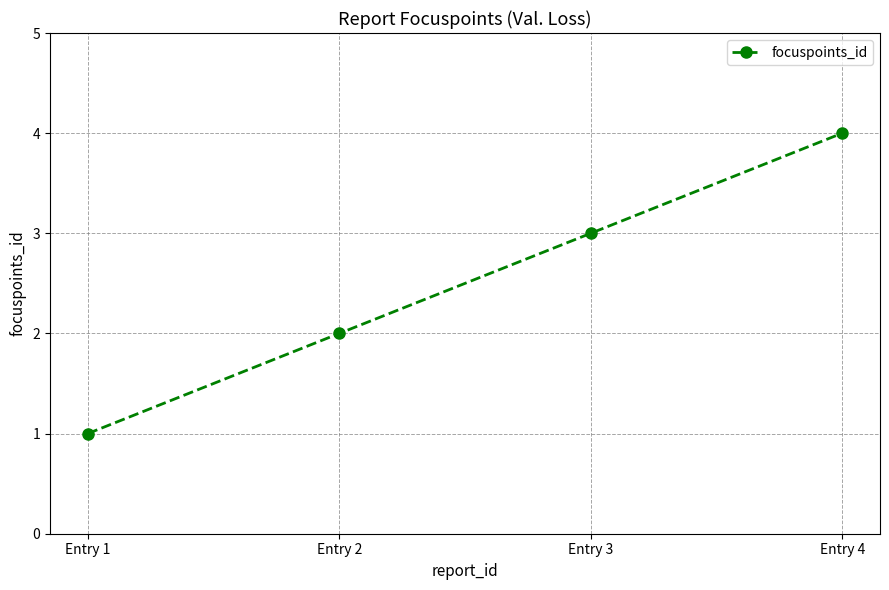

How many distinct data groups are displayed?

1